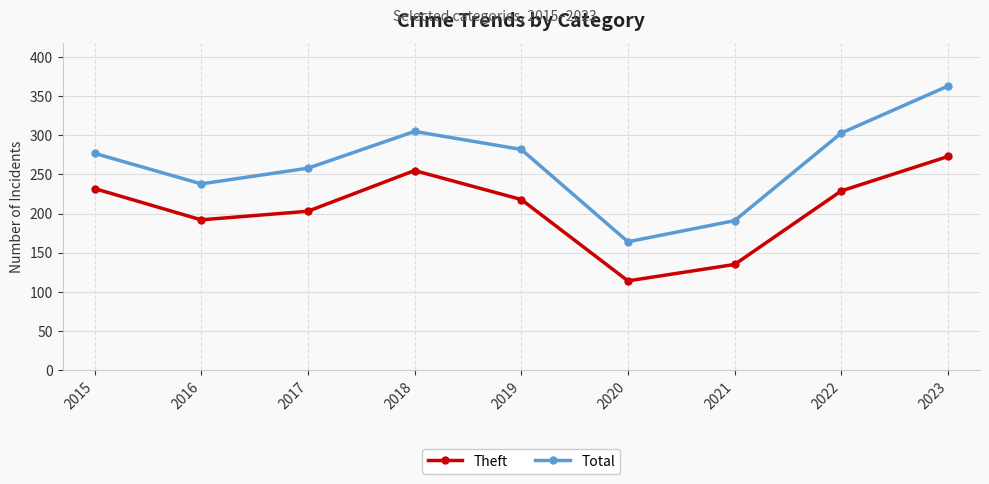

Is it true that Total equals 426 at 2017?

False